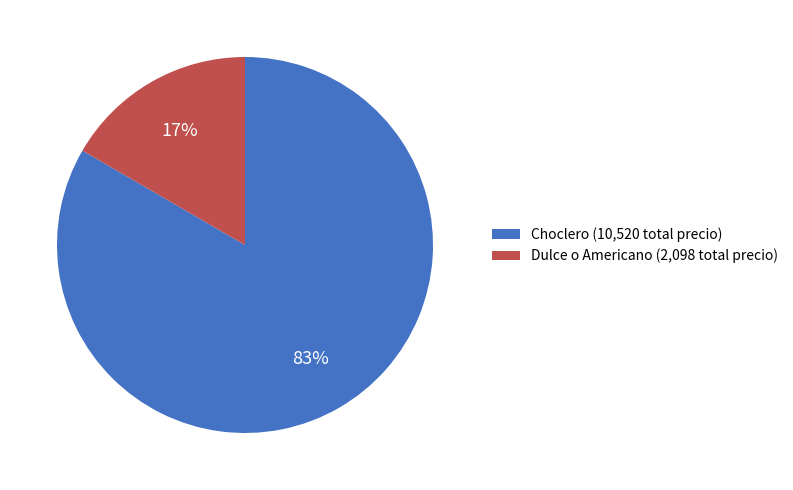

To the nearest percent, what portion does Dulce o Americano (2,098 total precio) represent?

17%